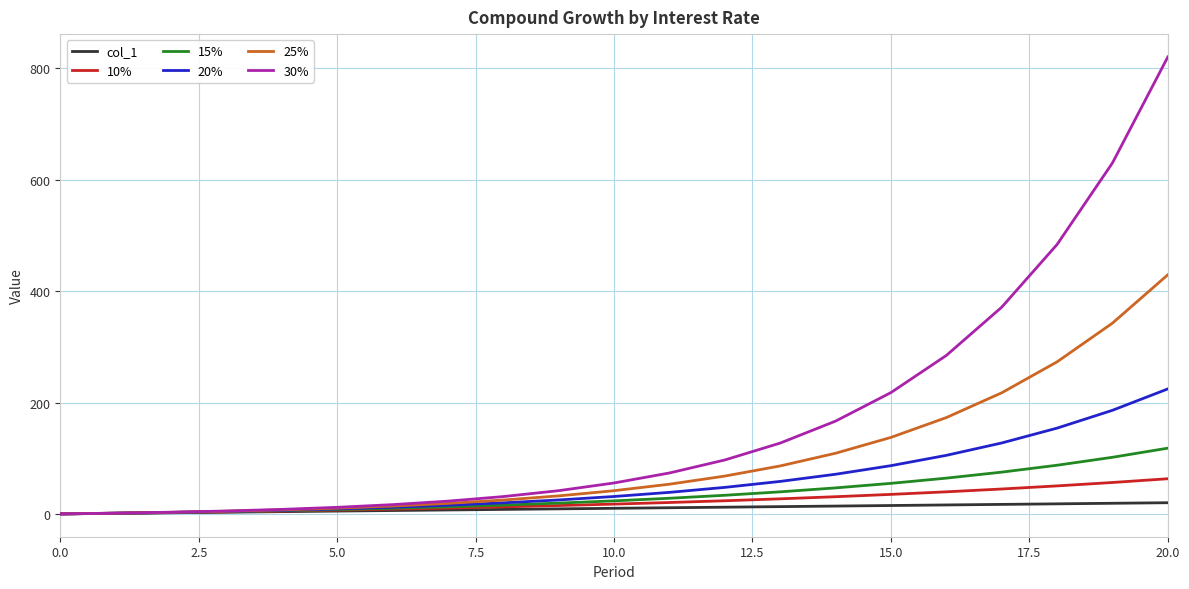

Rank the series by their maximum value, from highest to lowest.

30%, 25%, 20%, 15%, 10%, col_1